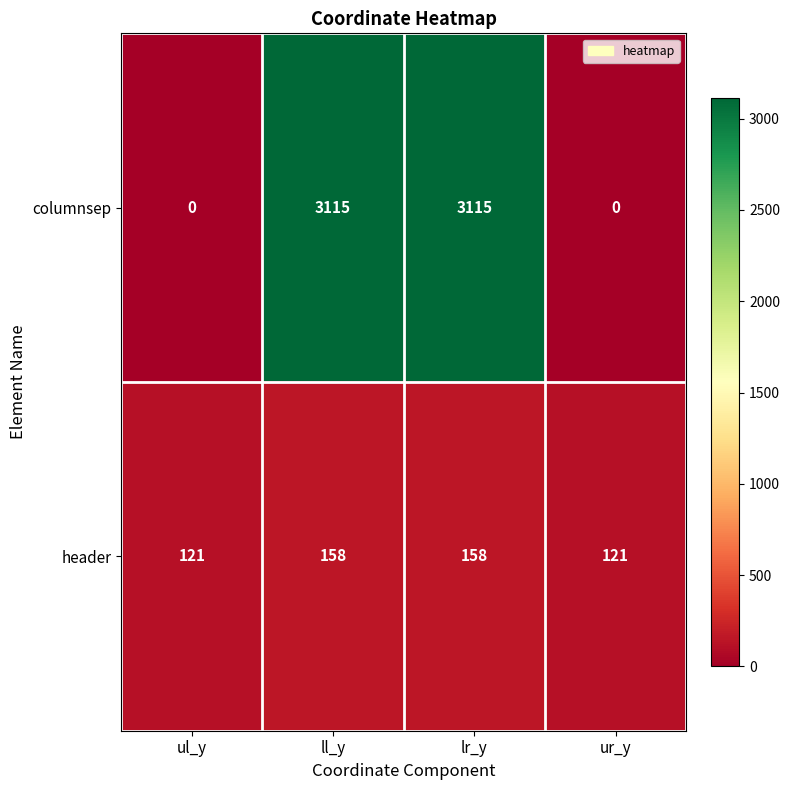

Which series has the widest spread of values?

columnsep